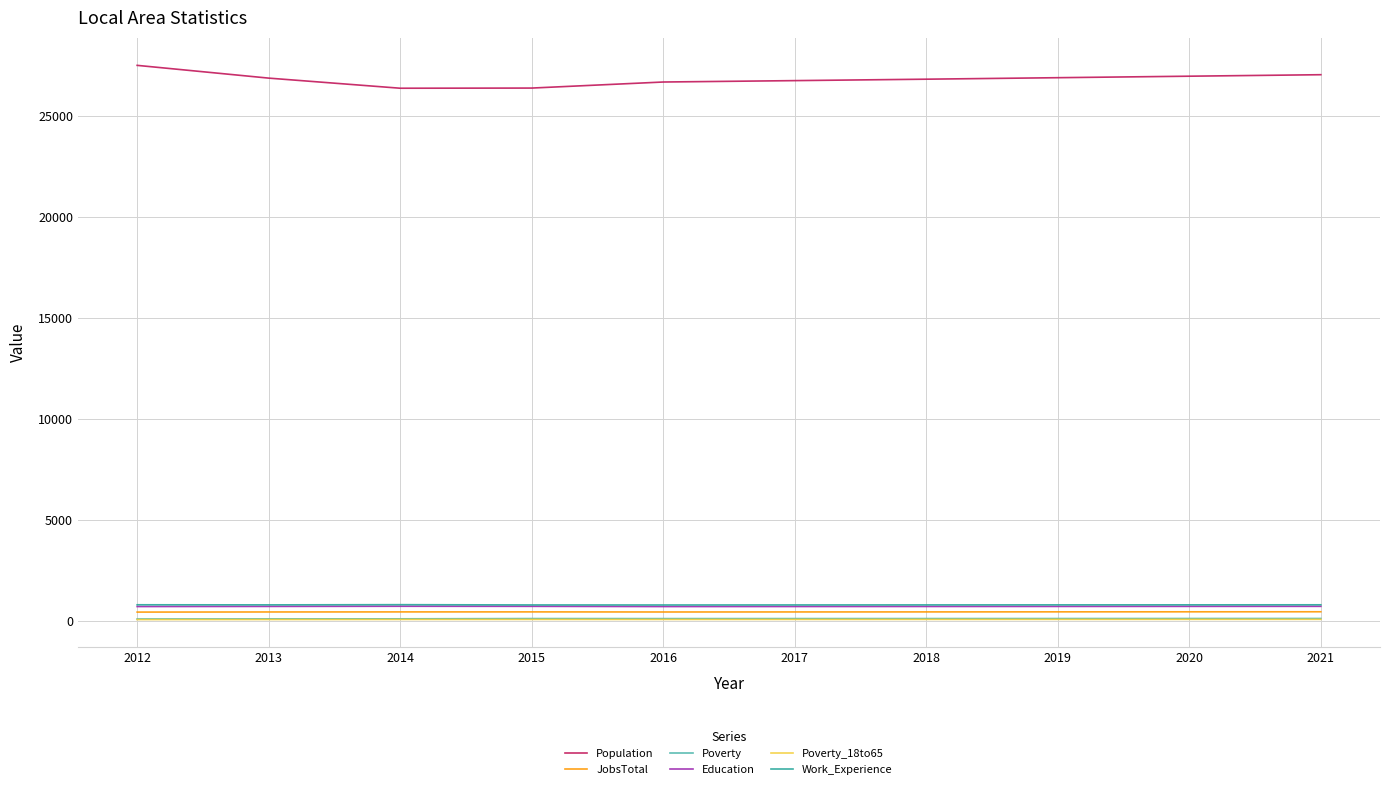

Does the chart have visible grid lines?

Yes